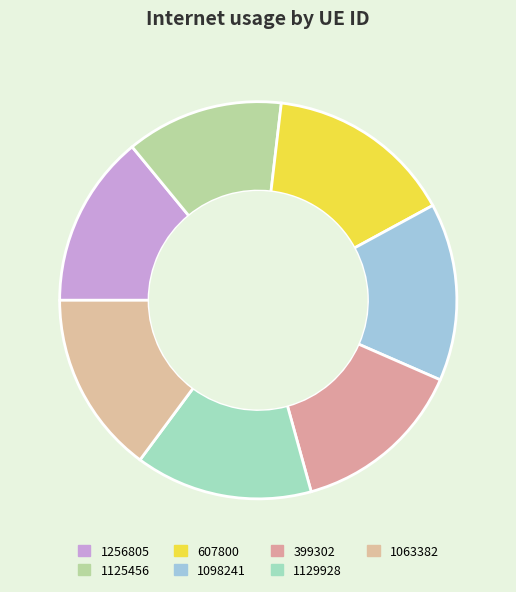

The 1098241 slice represents 14% of the pie. True or false?

True